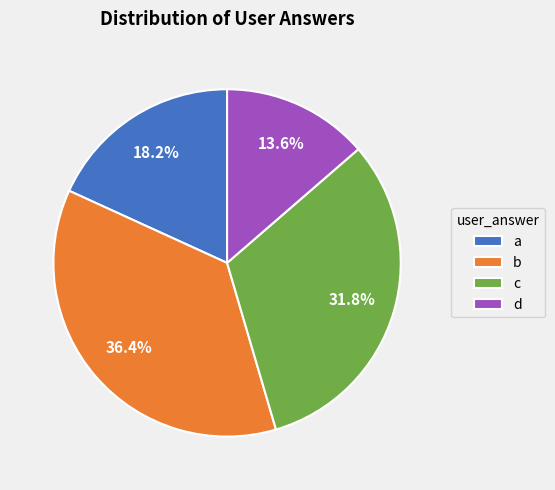

To the nearest percent, what is the difference between the c and a slice percentages?

14%